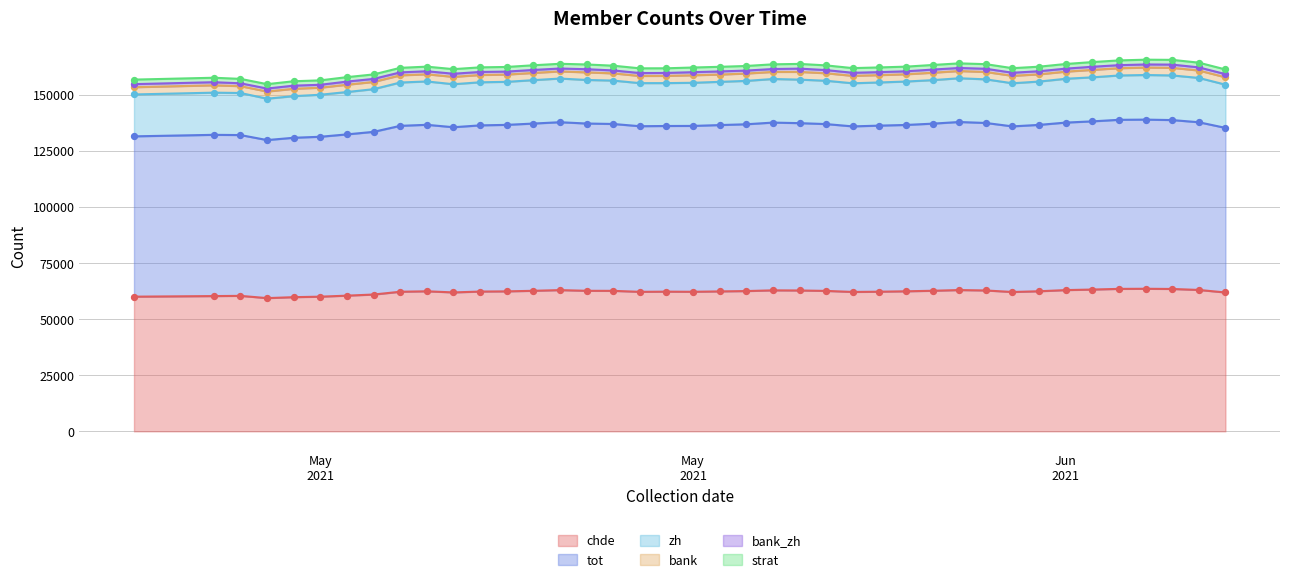

At which category is the sum across all series the highest?

2021-06-04